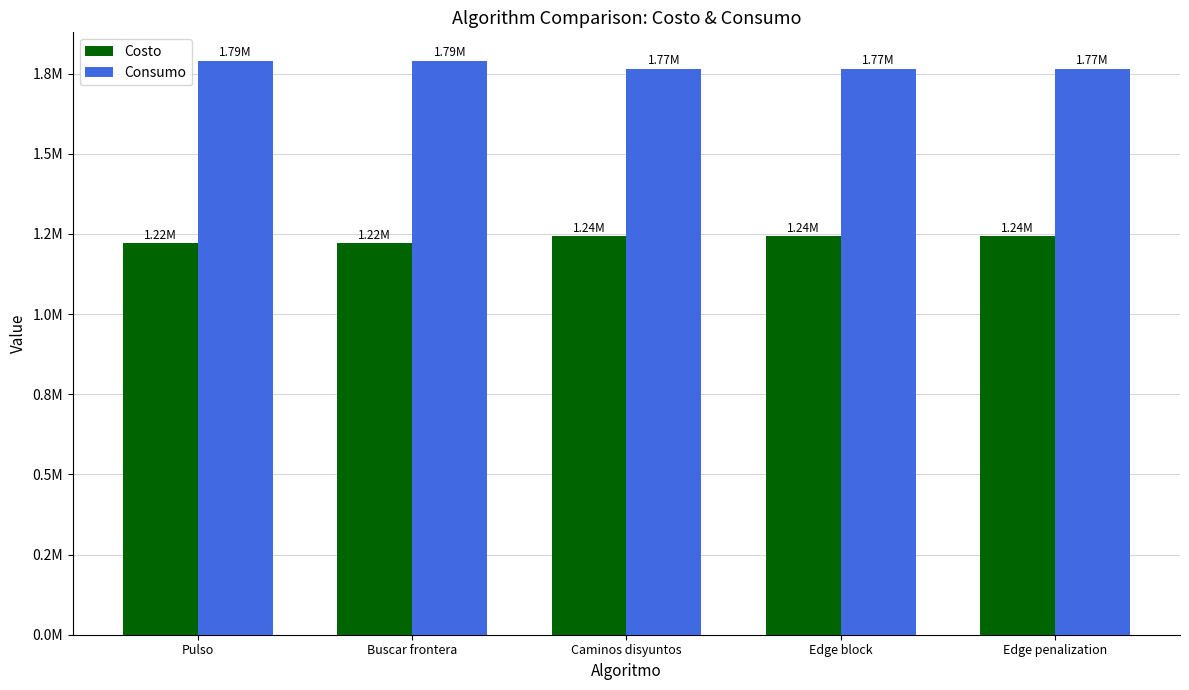

What is the sum of all Consumo values?

8877164